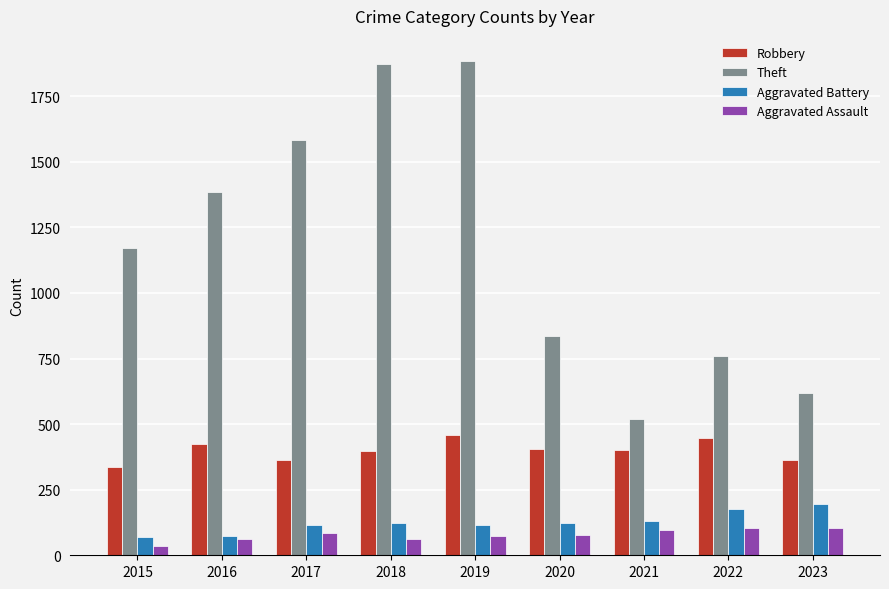

List the series in order of their peak value, highest first.

Theft, Robbery, Aggravated Battery, Aggravated Assault